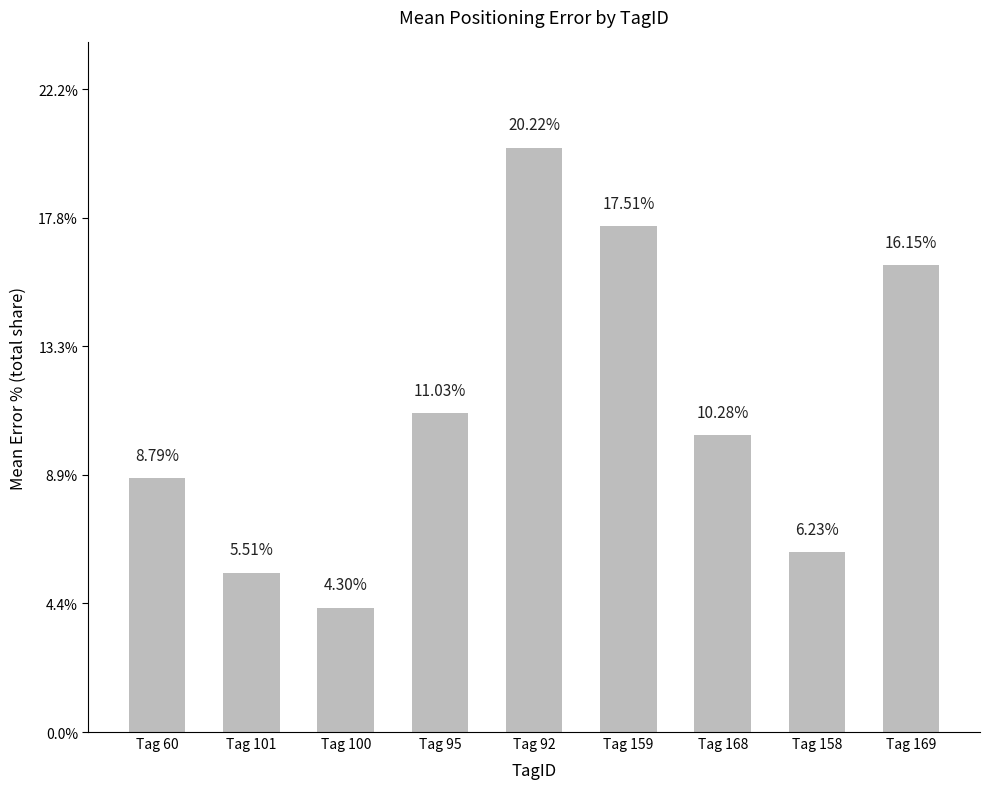

What is the difference between the maximum and minimum values?

15.9